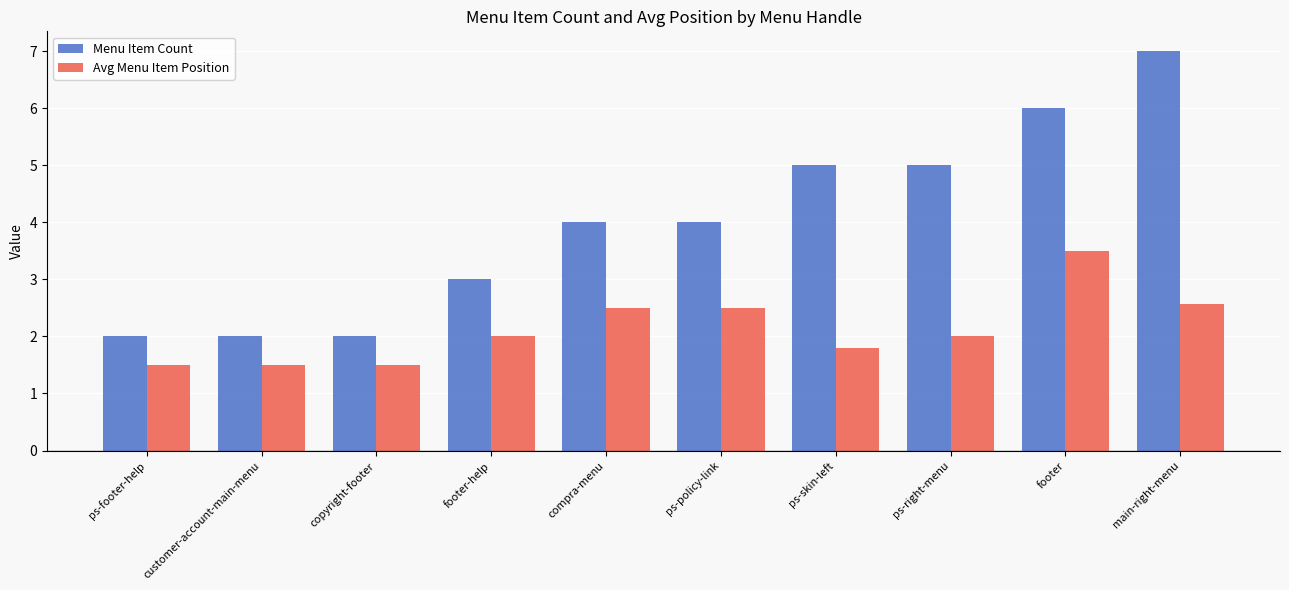

The value of Menu Item Count at compra-menu is 2.8. True or false?

False